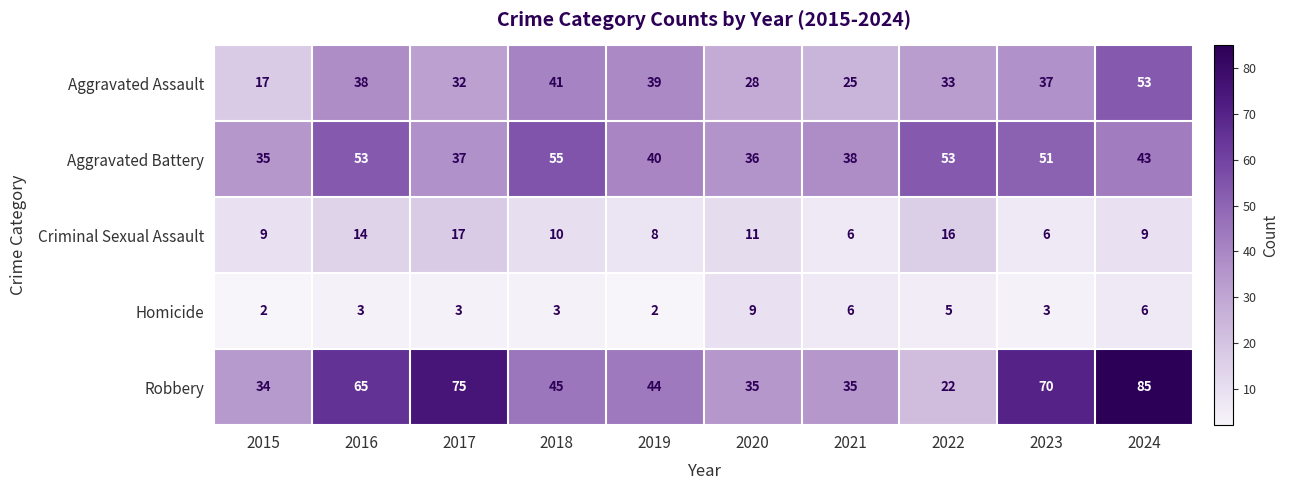

Which label corresponds to the largest value in the chart?

2024